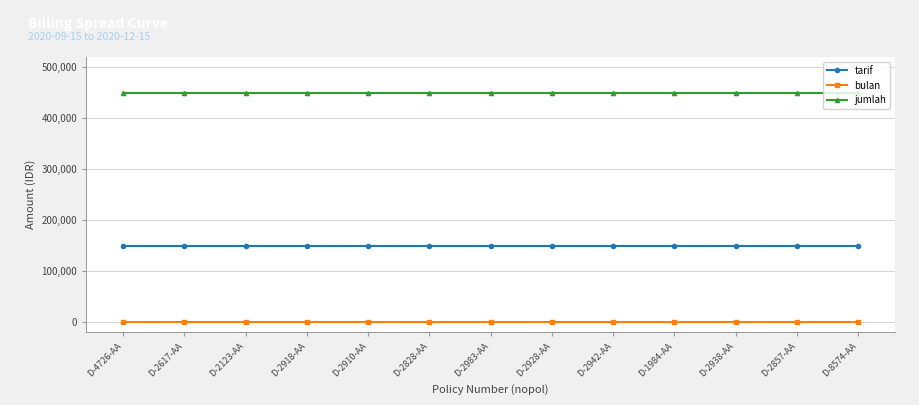

At how many categories does at least one series exceed 282878?

13